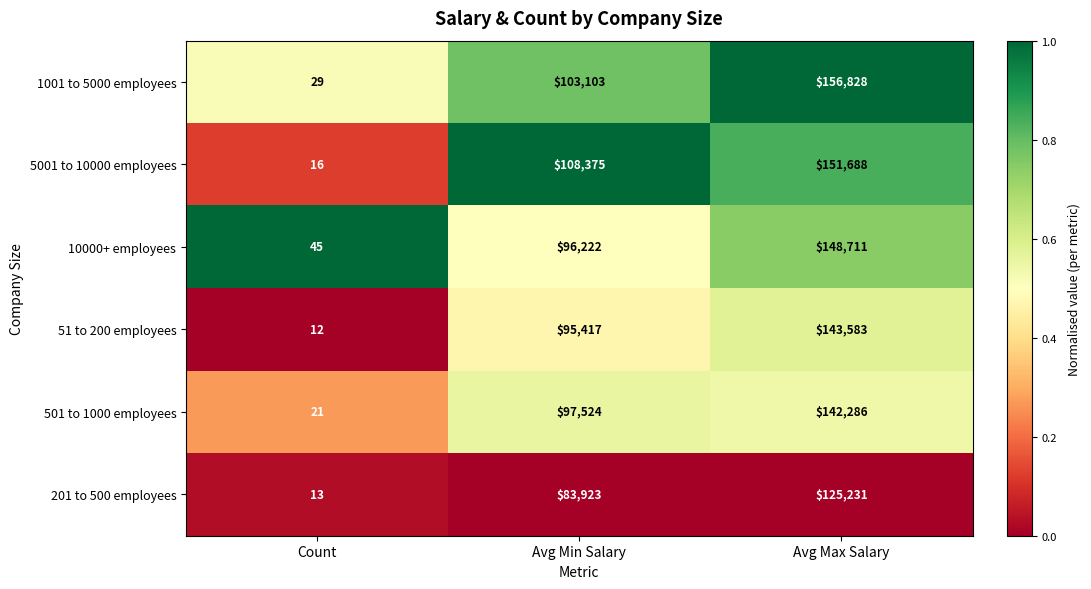

True or false: 1001 to 5000 employees has a value of 156828 at Avg Max Salary.

True